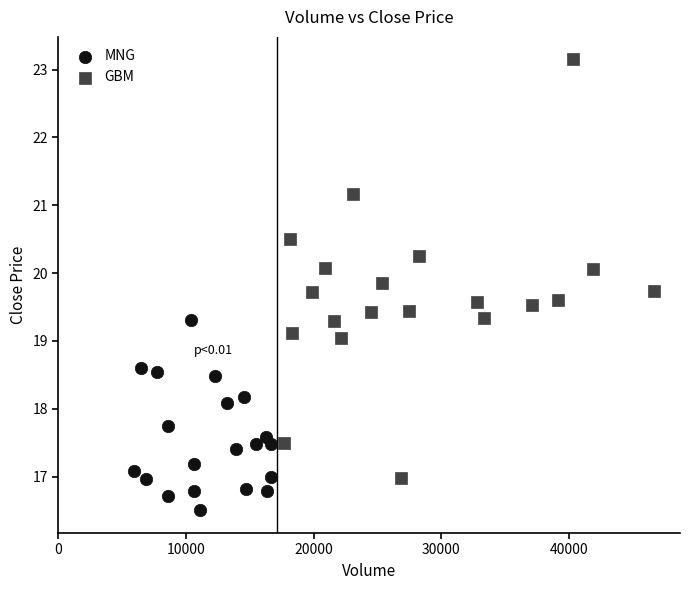

What are all the series names shown in the legend?

MNG, GBM